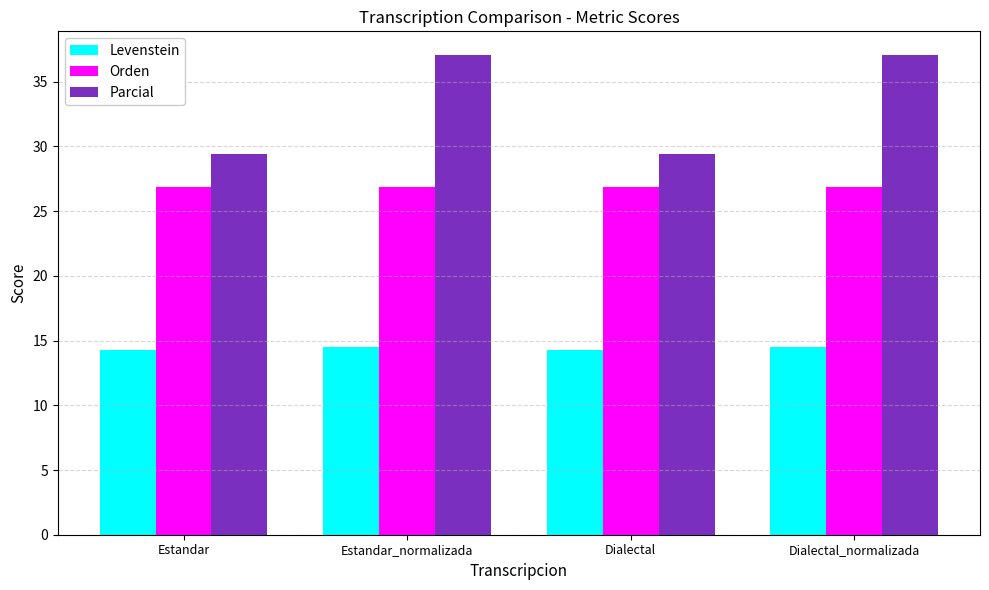

What is the minimum value shown in the chart?

14.3